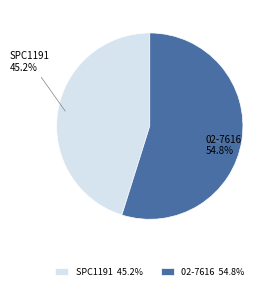

Do 02-7616 and SPC1191 together represent more than half of the pie?

Yes